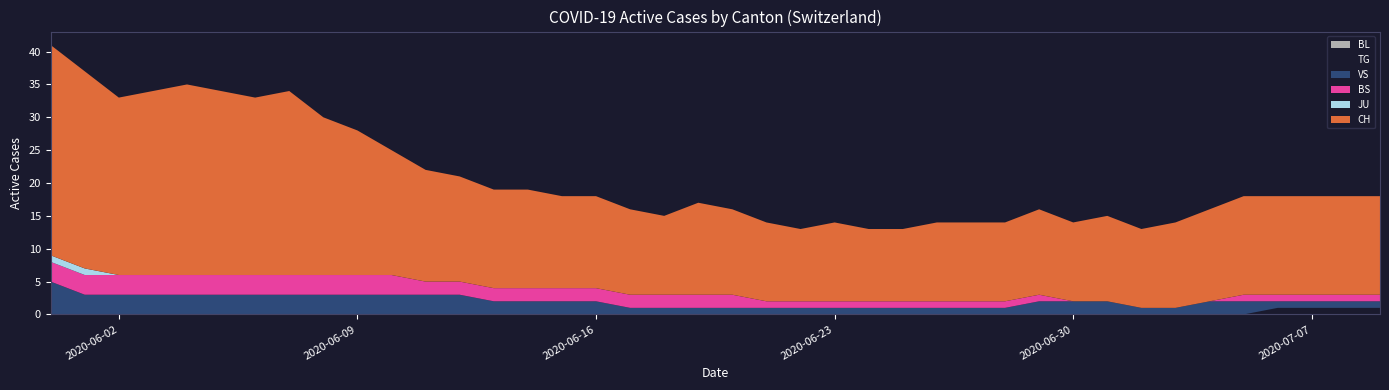

Reading right to left, list all the values displayed in this chart.

CH: 15	15	15	15	15	14	13	12	13	12	13	12	12	12	11	11	12	11	12	13	14	12	13	14	14	15	15	16	17	19	22	24	28	27	28	29	28	27	30	32
TG: 1	1	1	1	0	0	0	0	0	0	0	0	0	0	0	0	0	0	0	0	0	0	0	0	0	0	0	0	0	0	0	0	0	0	0	0	0	0	0	0
VS: 1	1	1	1	2	2	1	1	2	2	2	1	1	1	1	1	1	1	1	1	1	1	1	2	2	2	2	3	3	3	3	3	3	3	3	3	3	3	3	5
BS: 1	1	1	1	1	0	0	0	0	0	1	1	1	1	1	1	1	1	1	2	2	2	2	2	2	2	2	2	2	3	3	3	3	3	3	3	3	3	3	3
JU: 0	0	0	0	0	0	0	0	0	0	0	0	0	0	0	0	0	0	0	0	0	0	0	0	0	0	0	0	0	0	0	0	0	0	0	0	0	0	1	1
BL: 0	0	0	0	0	0	0	0	0	0	0	0	0	0	0	0	0	0	0	0	0	0	0	0	0	0	0	0	0	0	0	0	0	0	0	0	0	0	0	0